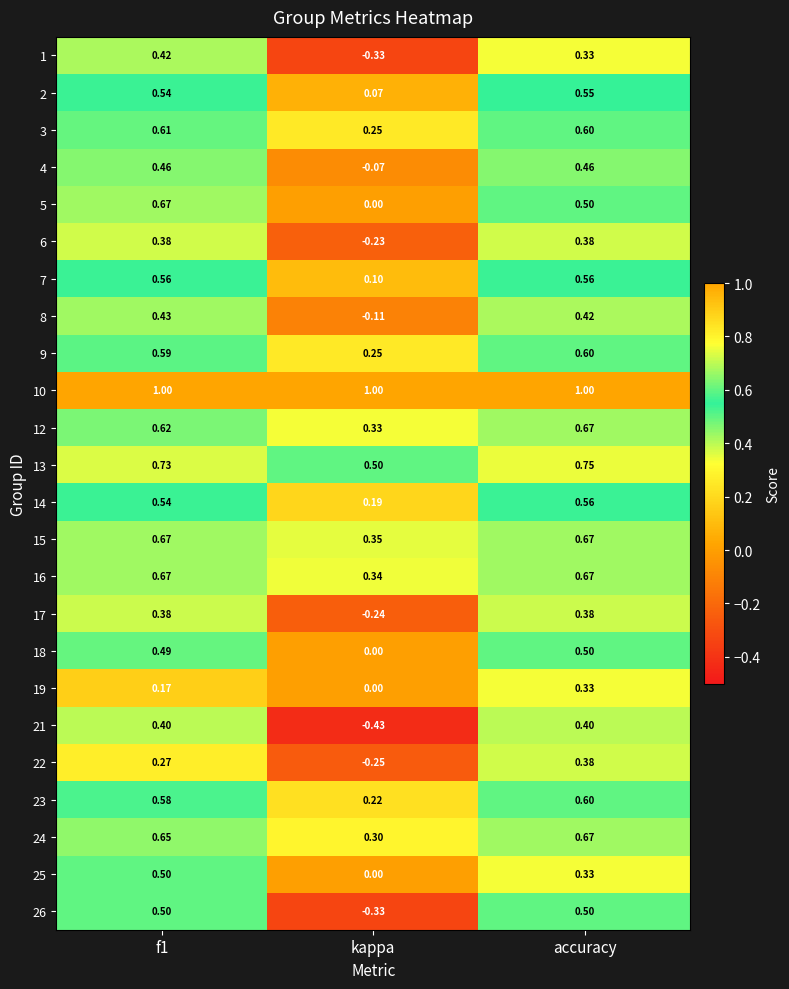

At which label is 7 closest to 0?

kappa